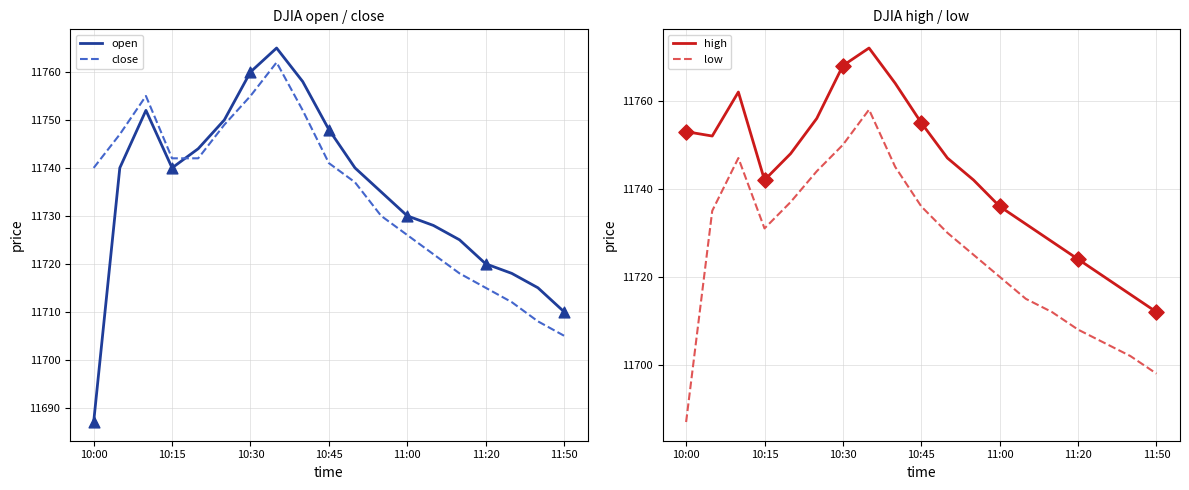

Which series has the largest Y range (max minus min)?

open